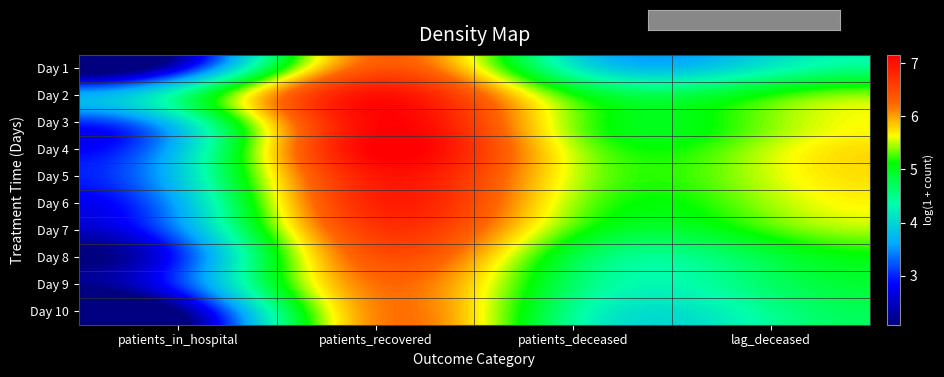

What is the difference between the highest and lowest values at lag_deceased?

1.3